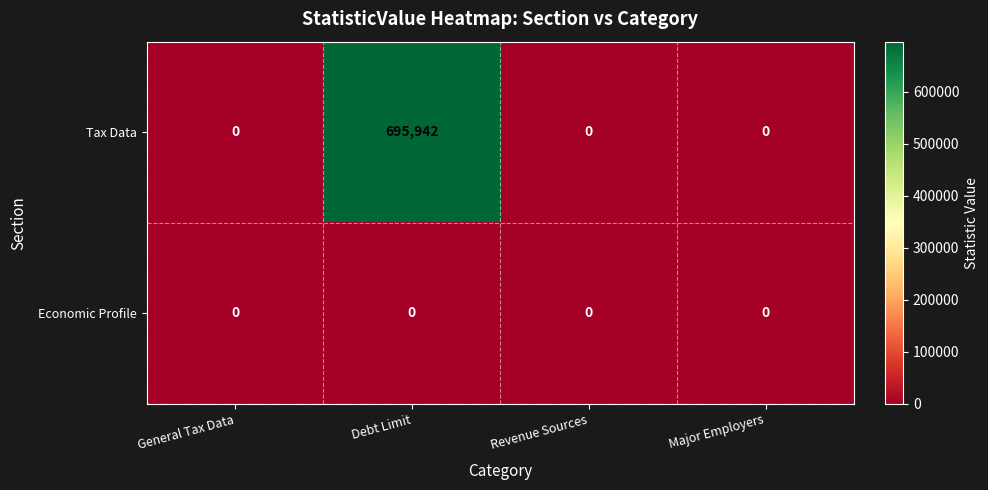

What is the maximum value shown in the chart?

695942